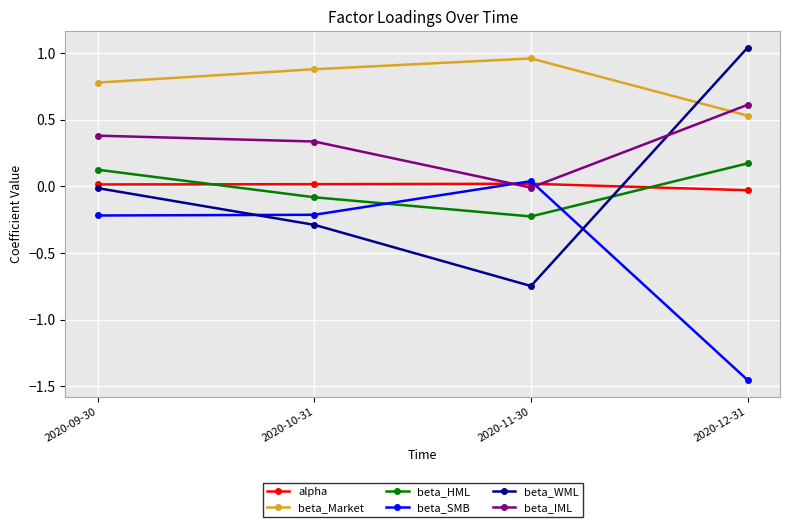

What position from the left is 2020-09-30?

1